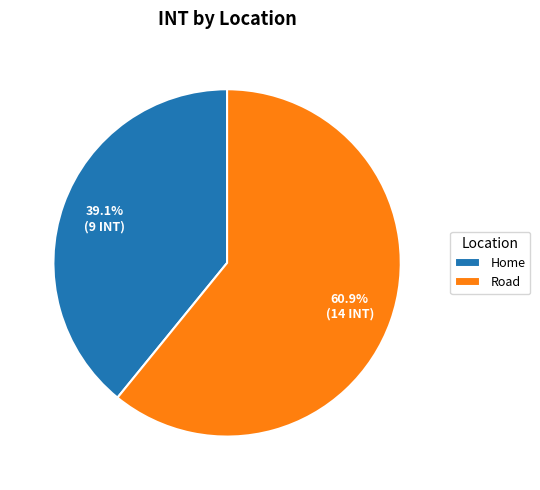

Which category has the biggest portion of the pie?

Road